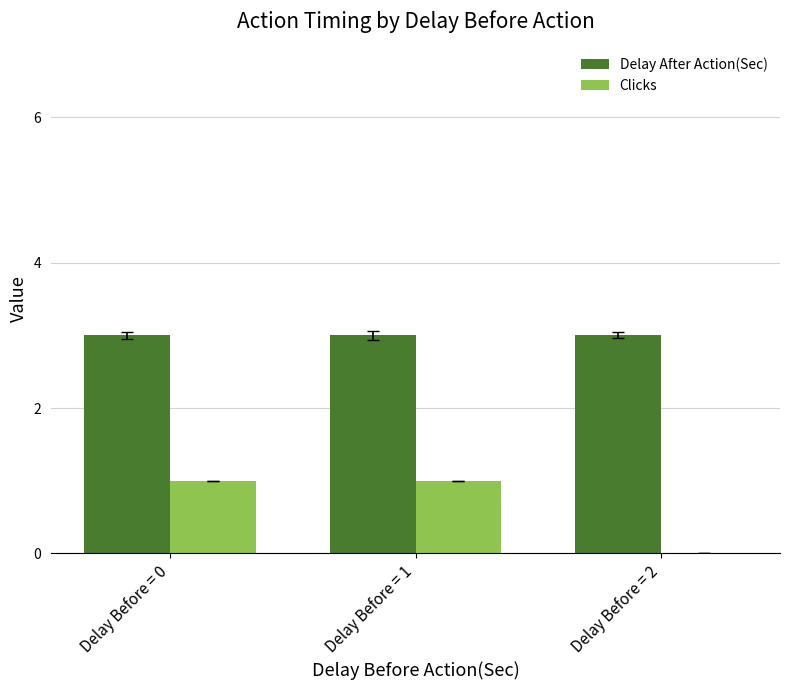

Which series has the largest total across all categories?

Delay After Action(Sec)